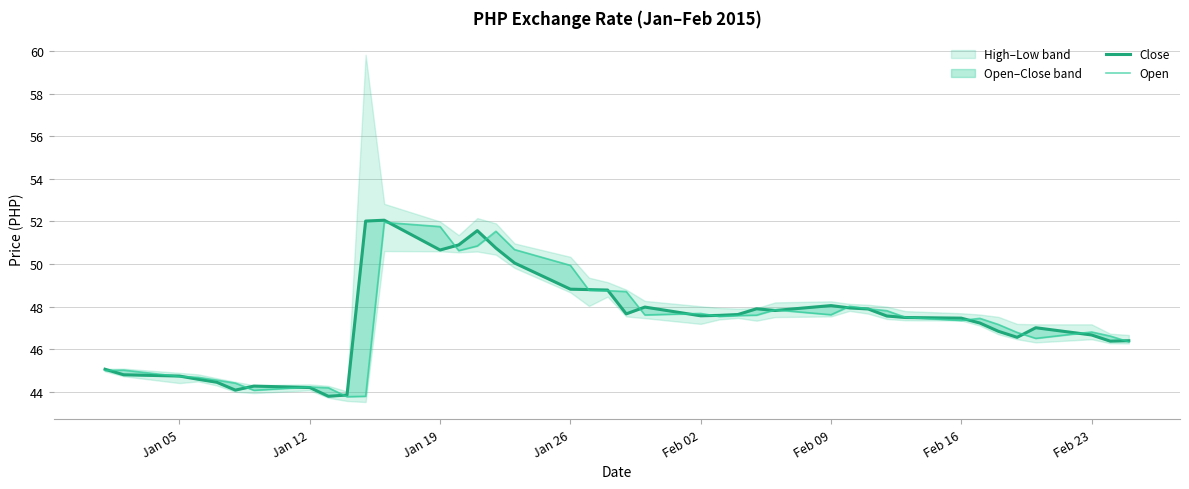

How many intersections are there between Close and Open?

22